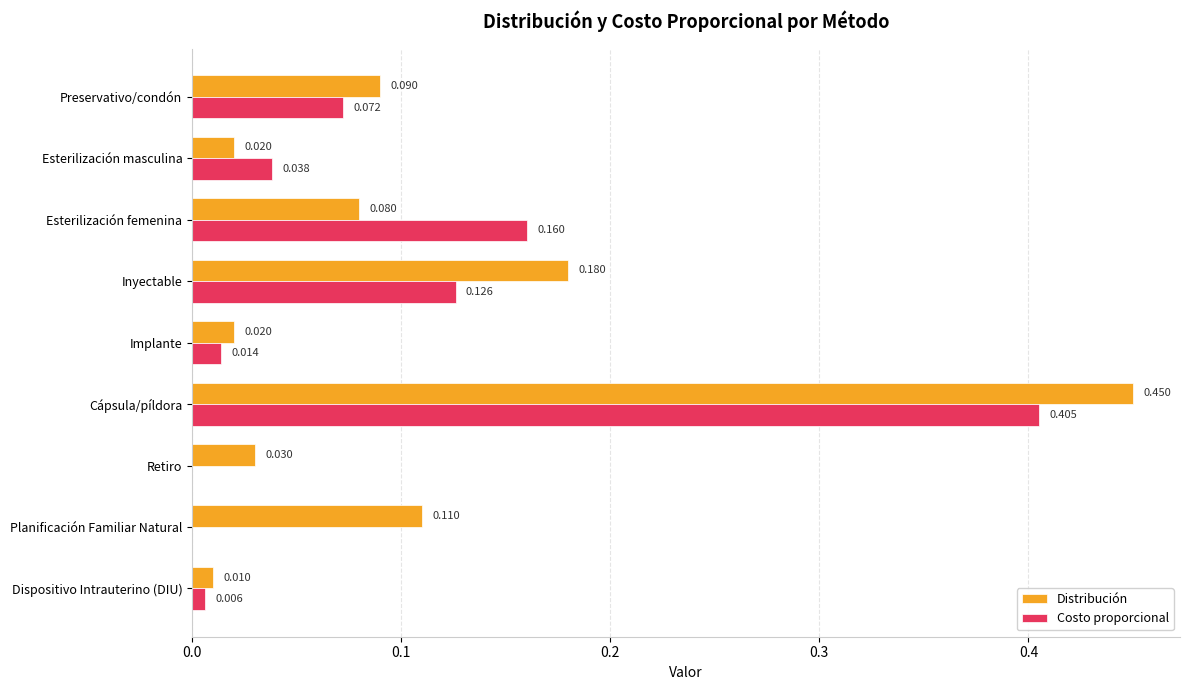

Which series has the widest spread of values?

Distribución